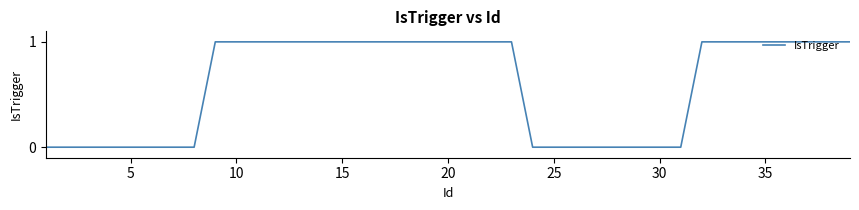

Count the values in the range 0 to 1.

39